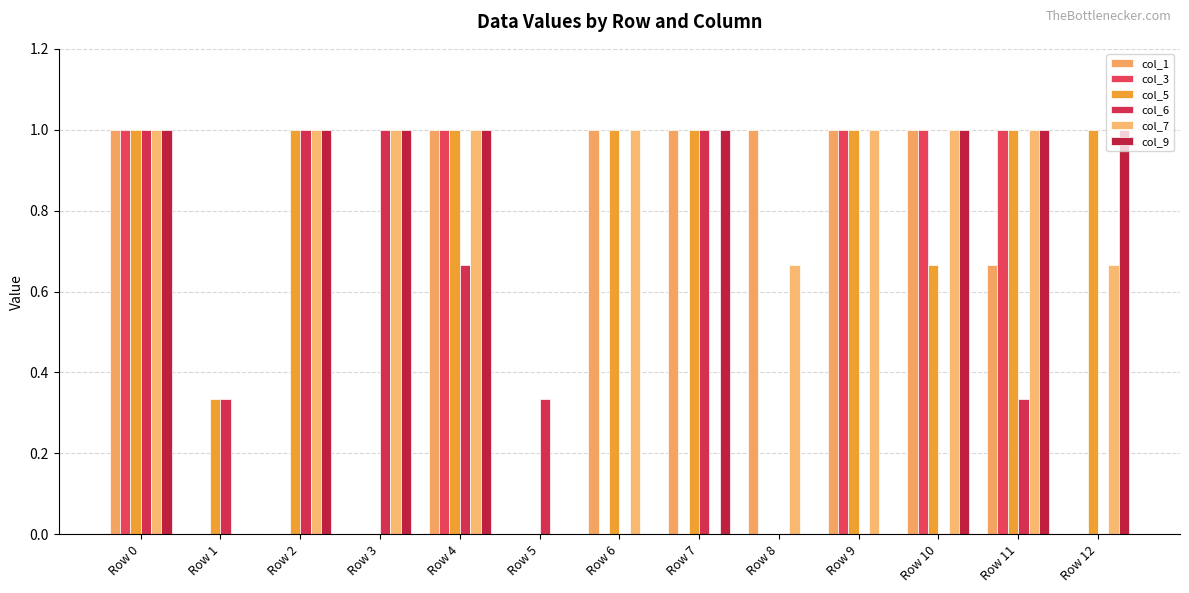

What is the maximum value for col_9?

1.0